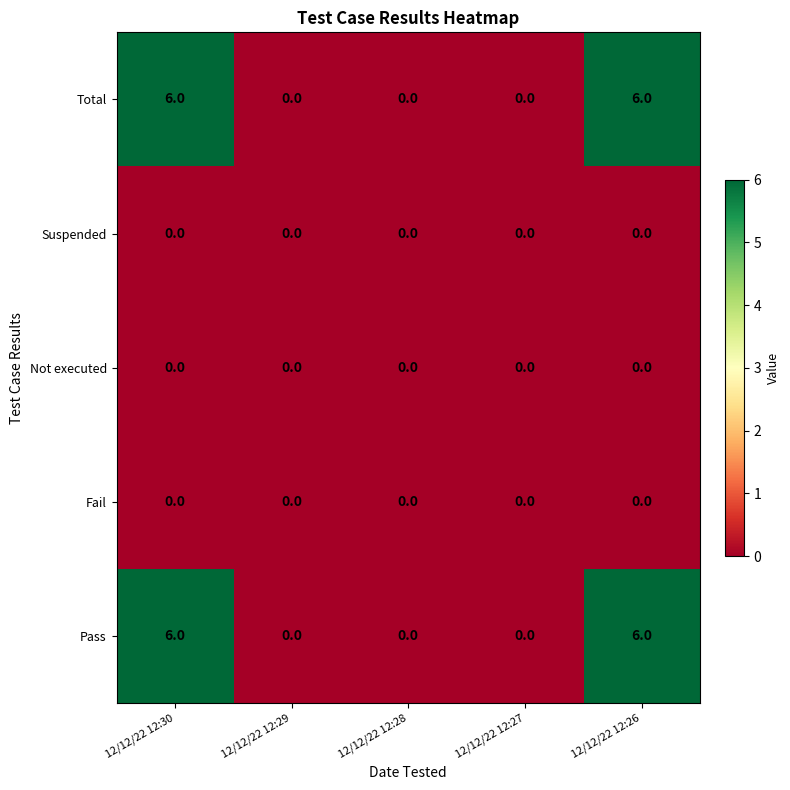

Count the number of data series in this chart.

5